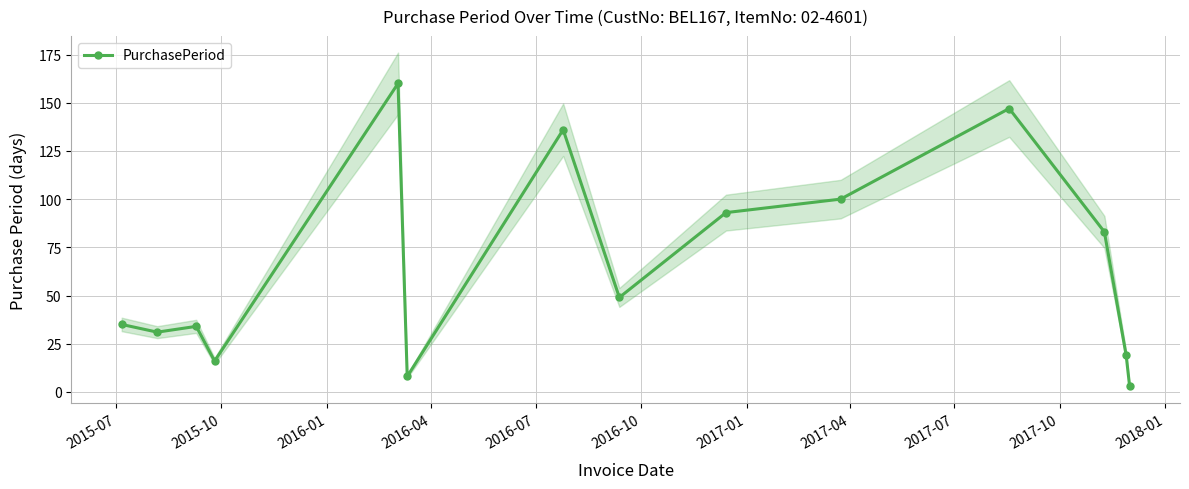

What is the highest value of the PurchasePeriod series?

160